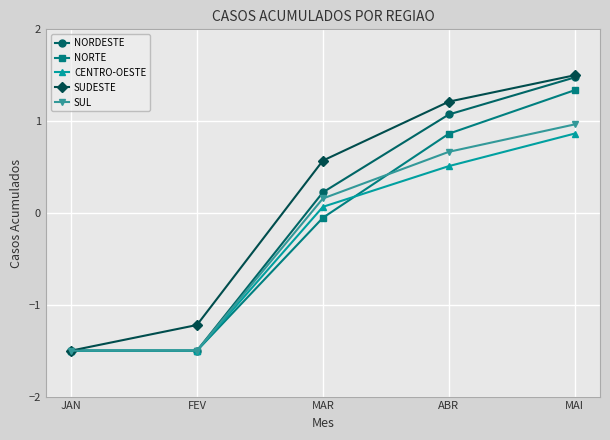

True or false: SUDESTE has more than 0 points higher than both neighbors.

False